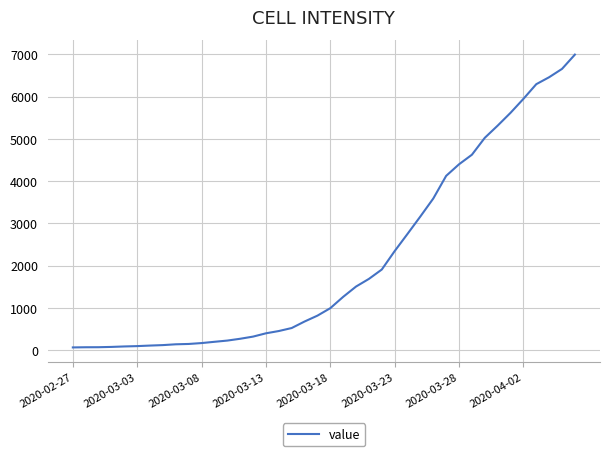

What is the difference between the maximum and minimum values?

6931